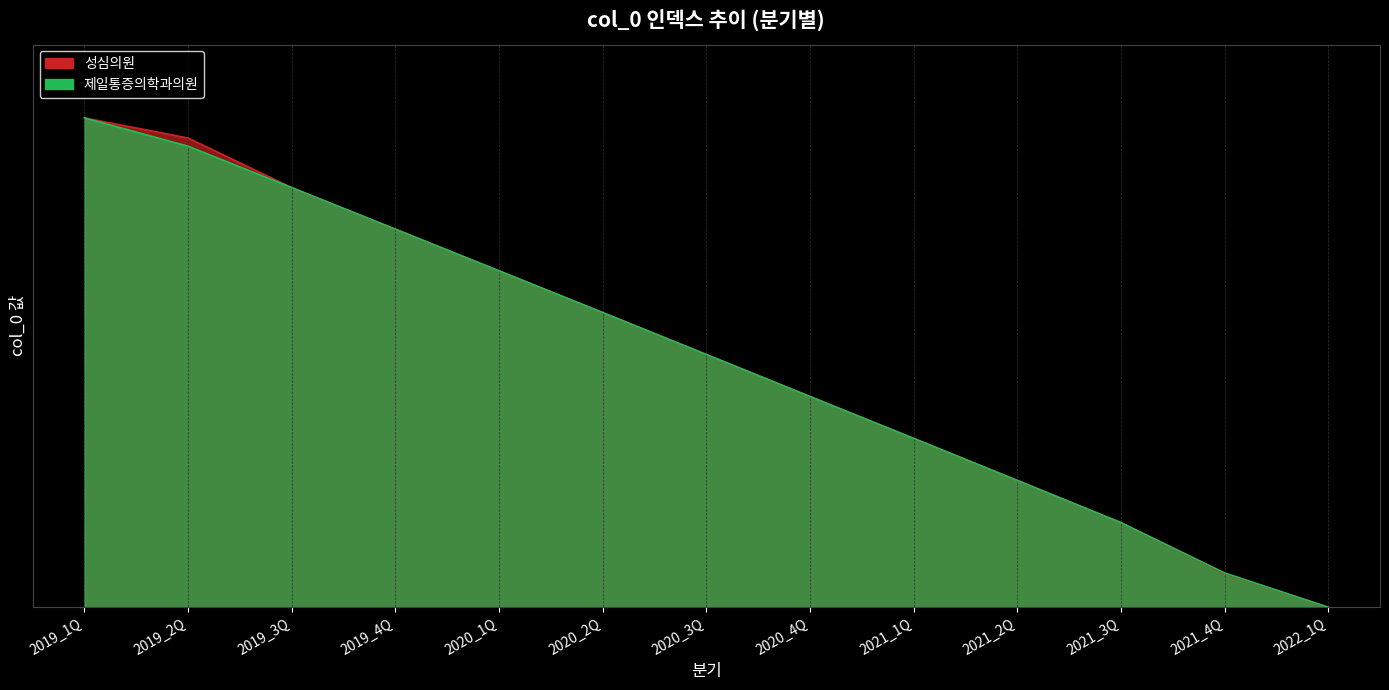

How many values in 제일통증의학과의원 are above zero?

12